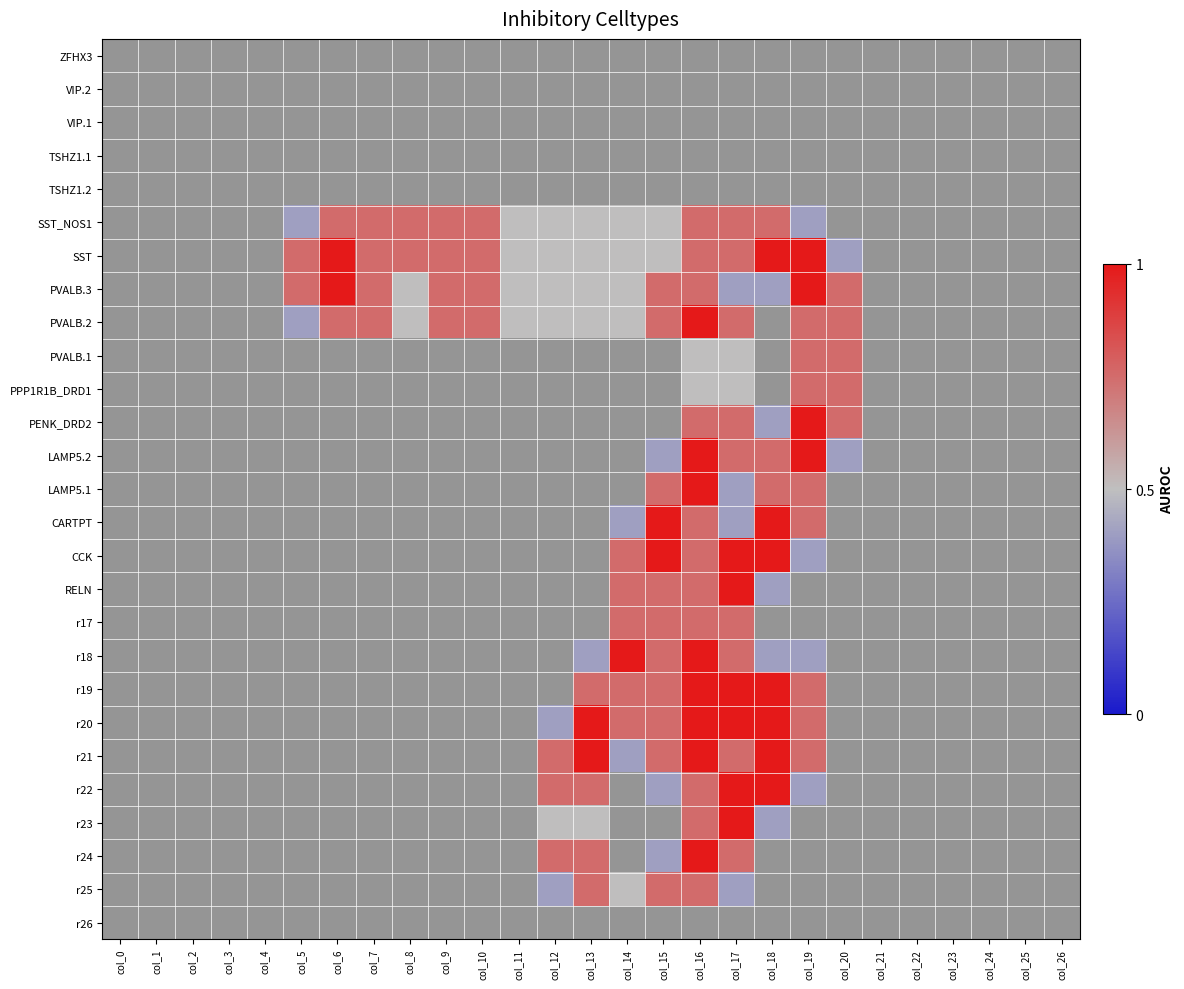

At col_25, list the series in order from smallest to largest.

ZFHX3, VIP.2, VIP.1, TSHZ1.1, TSHZ1.2, SST_NOS1, SST, PVALB.3, PVALB.2, PVALB.1, PPP1R1B_DRD1, PENK_DRD2, LAMP5.2, LAMP5.1, CARTPT, CCK, RELN, r17, r18, r19, r20, r21, r22, r23, r24, r25, r26